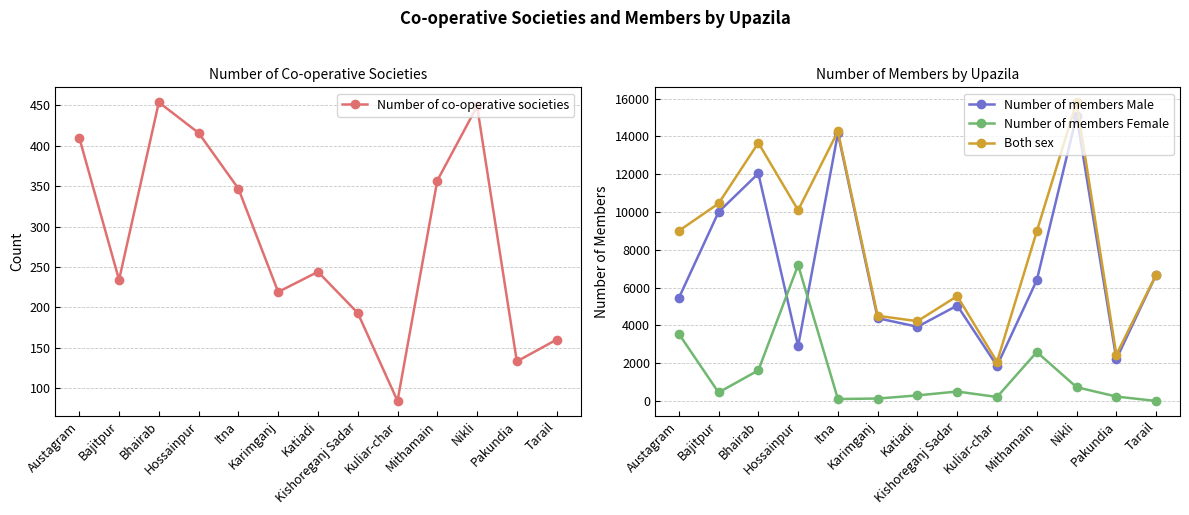

Which series changed the most between Bajitpur and Nikli?

Both sex